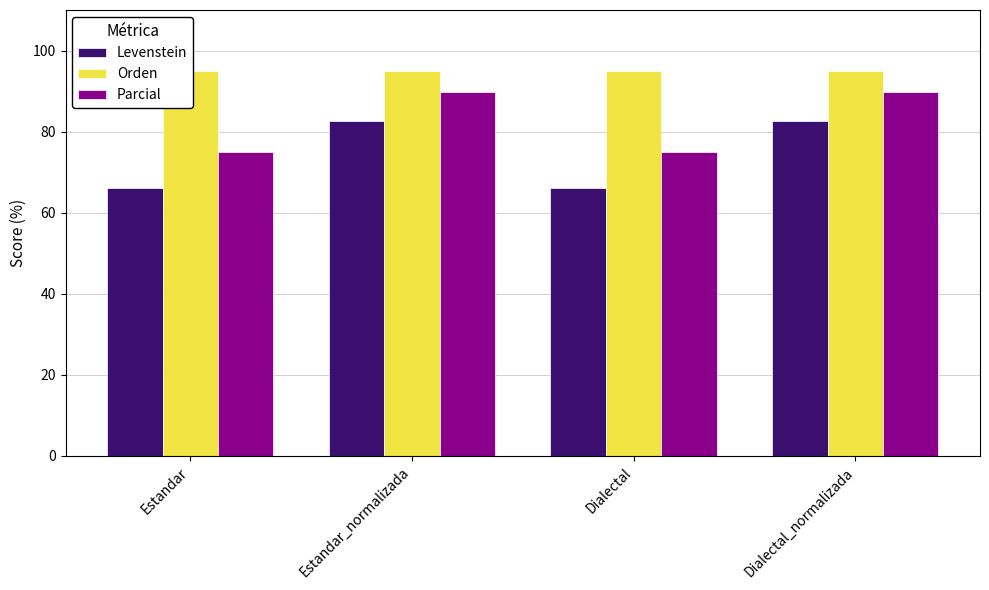

Count the number of data series in this chart.

3